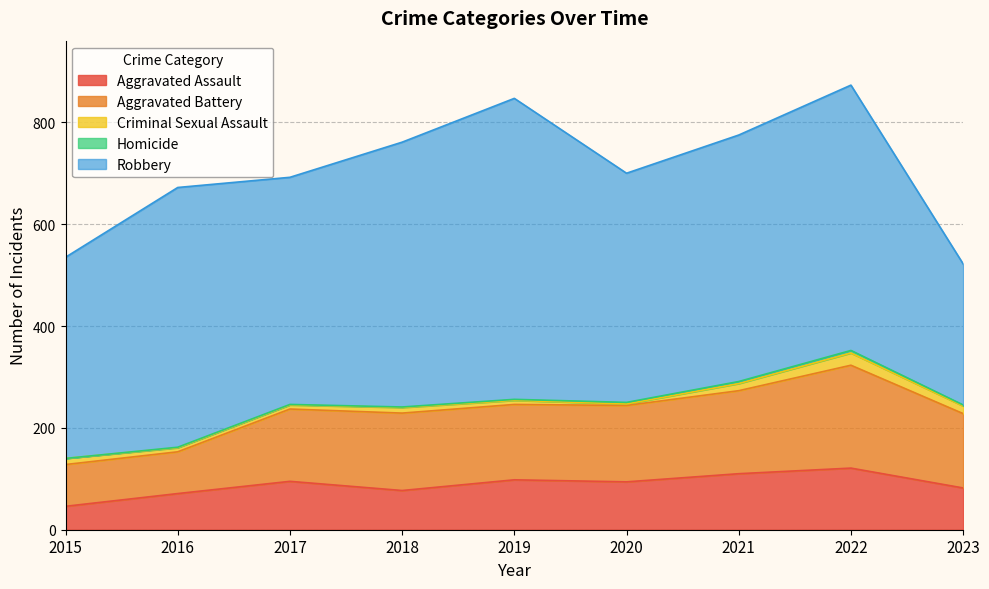

What is the maximum value for Aggravated Battery?

202